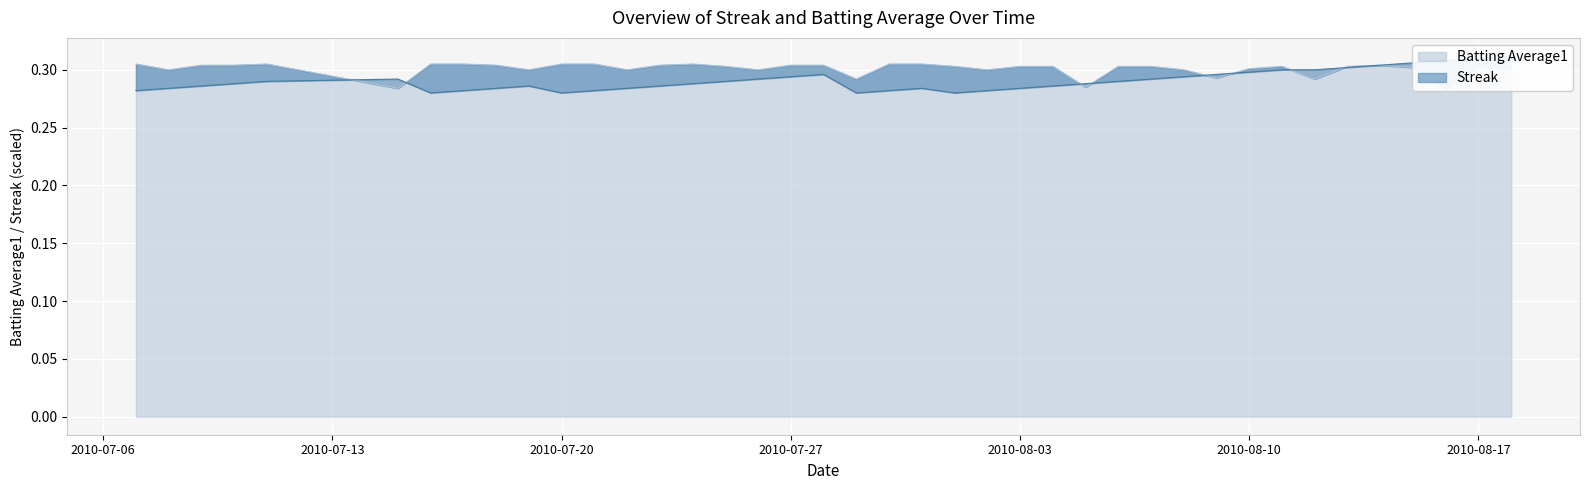

What is the total value across all series at 2010-08-18?

0.6